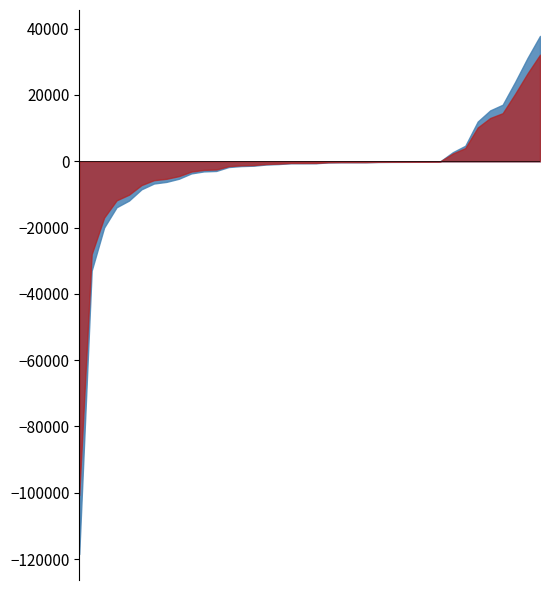

Which series has the widest spread of values?

transfers_out